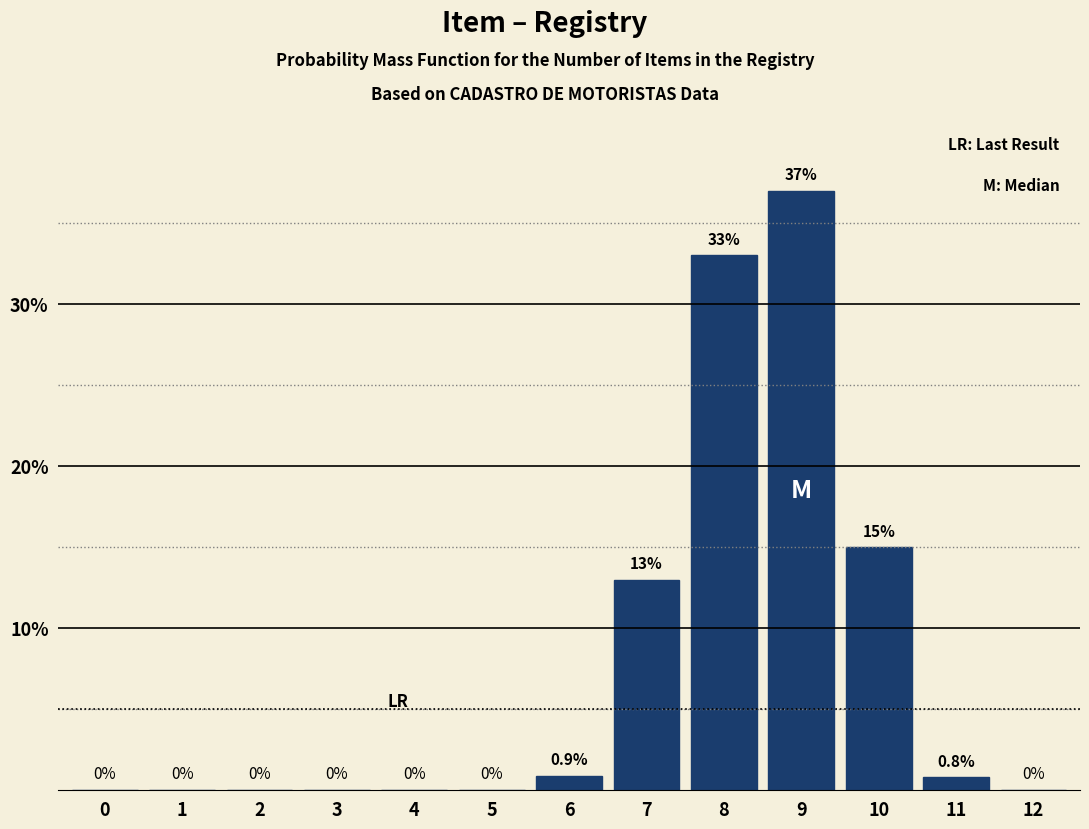

Reading right to left, what are all the values shown in this chart?

12=0.0	11=0.8	10=15.0	9=37.0	8=33.0	7=13.0	6=0.9	5=0.0	4=0.0	3=0.0	2=0.0	1=0.0	0=0.0